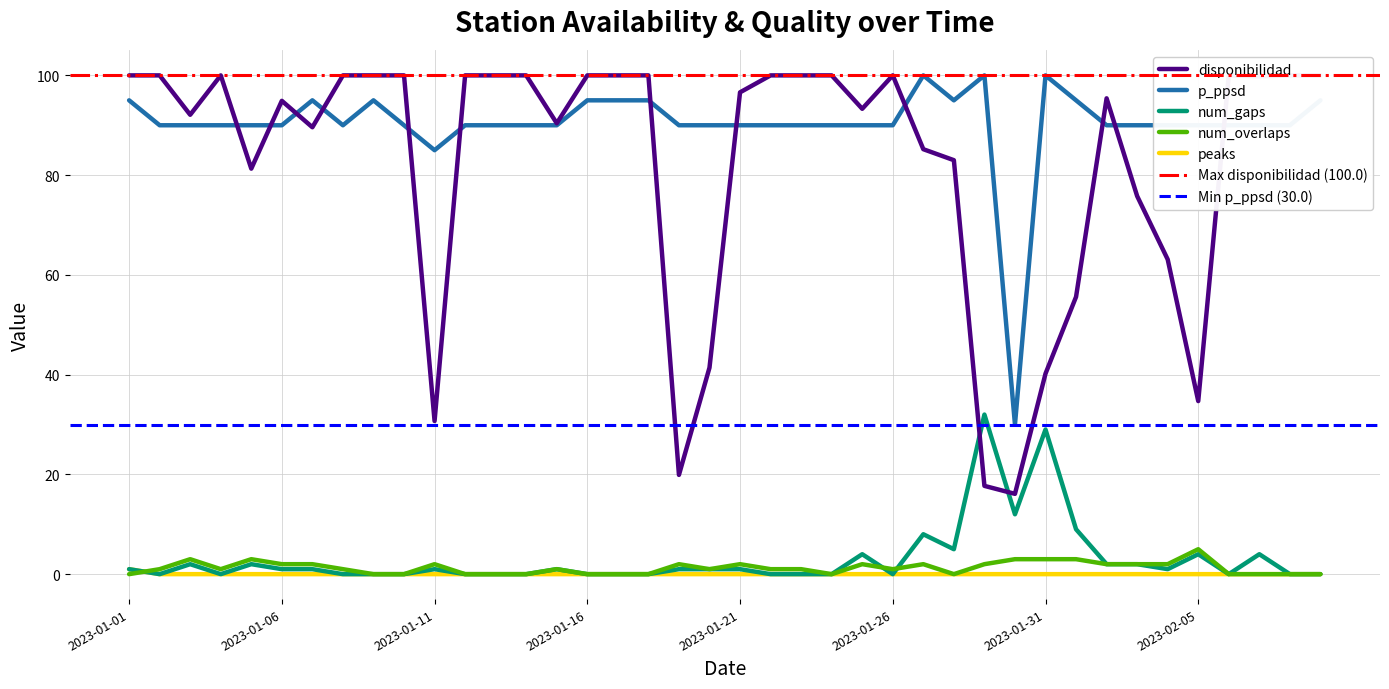

Rank the series by their maximum value, from highest to lowest.

disponibilidad, p_ppsd, num_gaps, num_overlaps, peaks